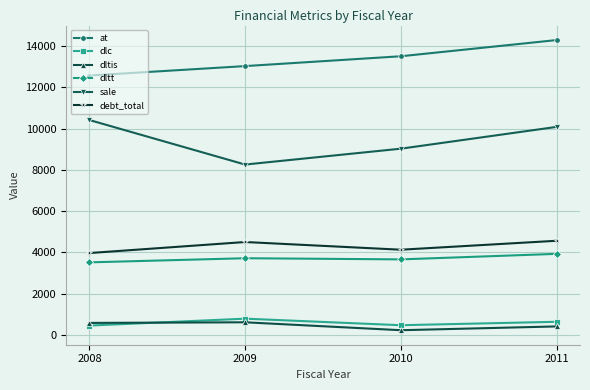

How many distinct data groups are displayed?

6